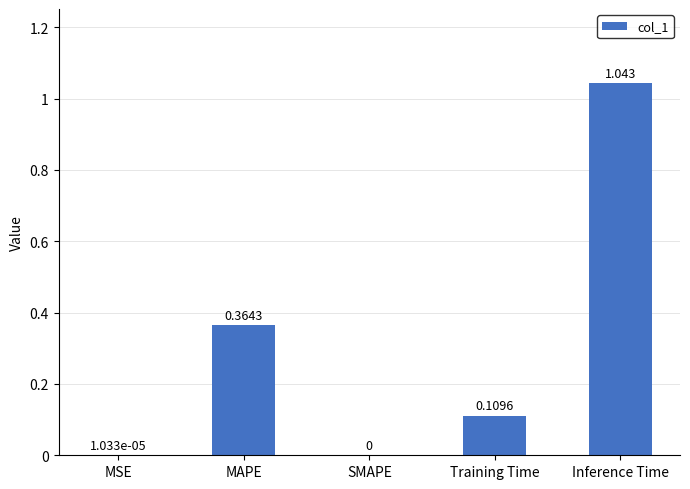

What is the sum of all values?

1.5